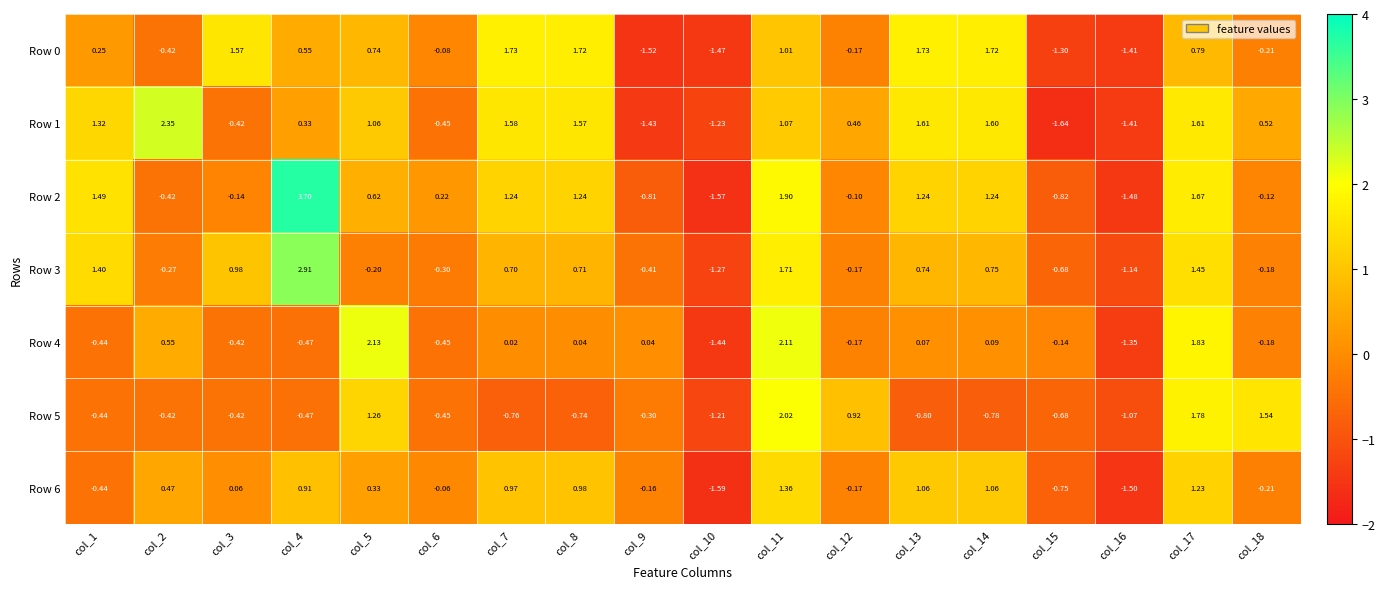

Is the value of Row 1 at col_7 greater than the value of Row 6 at col_4?

Yes